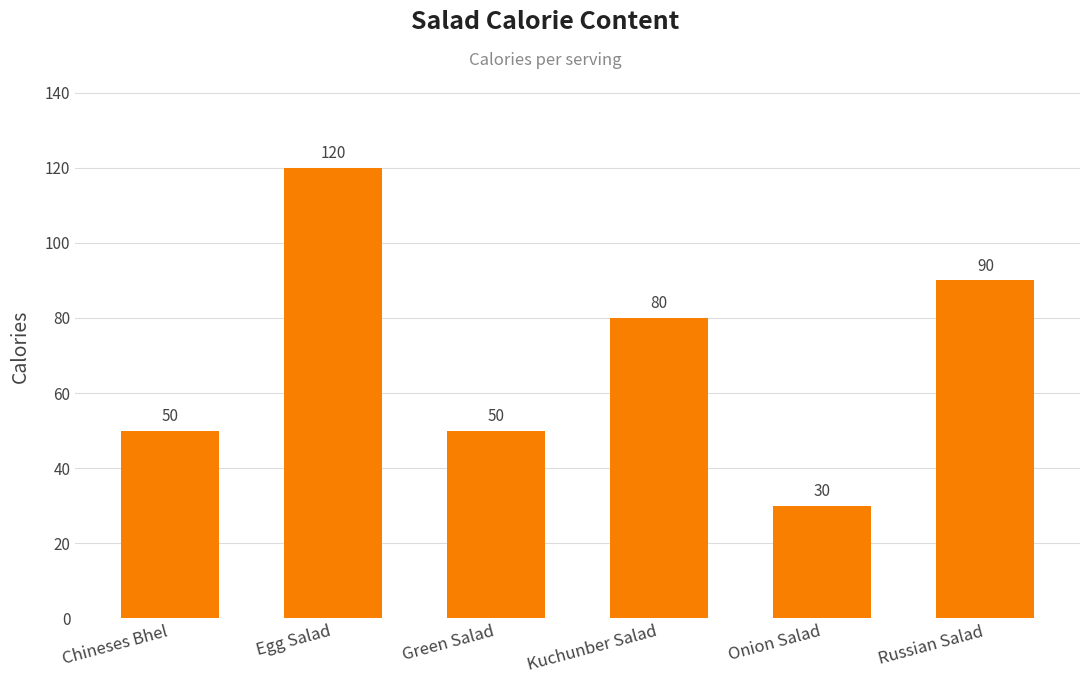

What is the label of the 2nd bar from the right?

Onion Salad